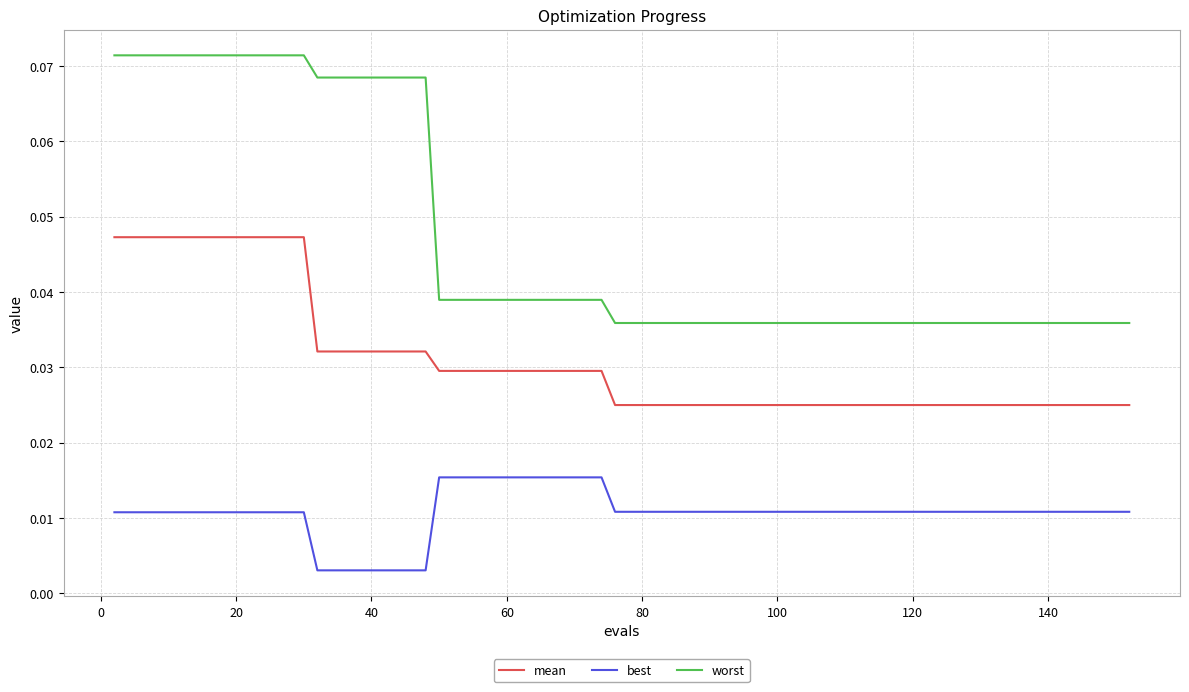

Count the best values in the range 0 to 1.

40